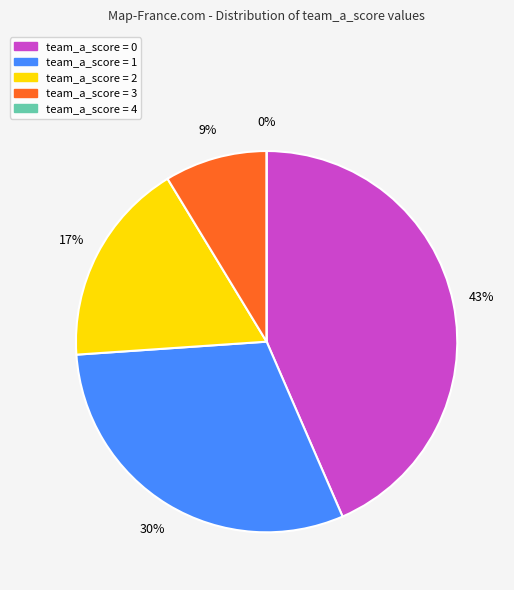

To the nearest percent, what is the average slice percentage?

20%